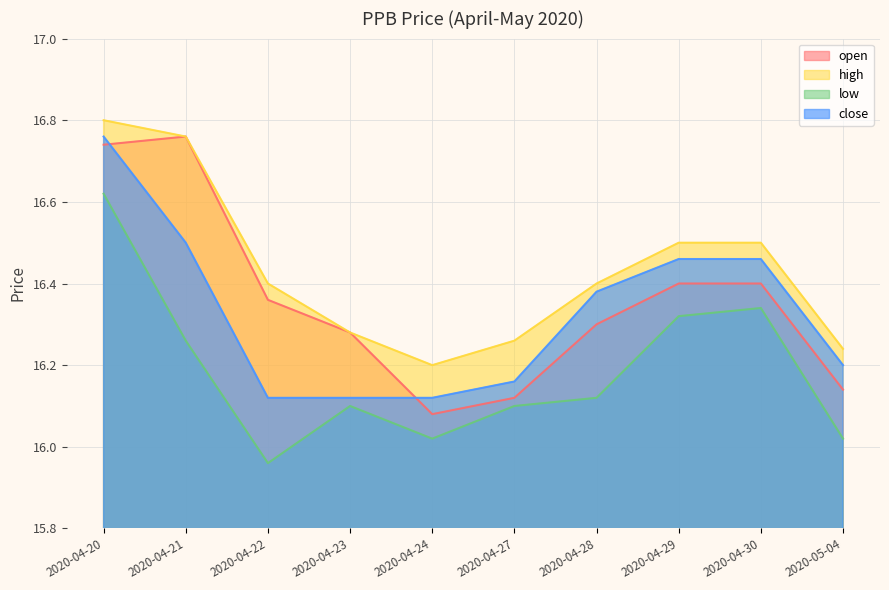

At how many categories does at least one series exceed 16?

10